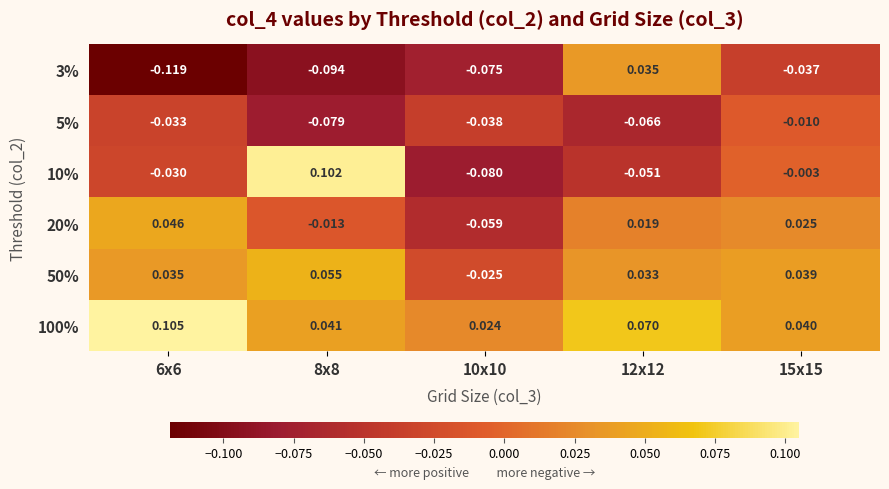

Reading left to right, what are all the values shown in this chart?

3%: 6x6=-0.1	8x8=-0.1	10x10=-0.1	12x12=0.0	15x15=-0.0
5%: 6x6=-0.0	8x8=-0.1	10x10=-0.0	12x12=-0.1	15x15=-0.0
10%: 6x6=-0.0	8x8=0.1	10x10=-0.1	12x12=-0.1	15x15=-0.0
20%: 6x6=0.0	8x8=-0.0	10x10=-0.1	12x12=0.0	15x15=0.0
50%: 6x6=0.0	8x8=0.1	10x10=-0.0	12x12=0.0	15x15=0.0
100%: 6x6=0.1	8x8=0.0	10x10=0.0	12x12=0.1	15x15=0.0